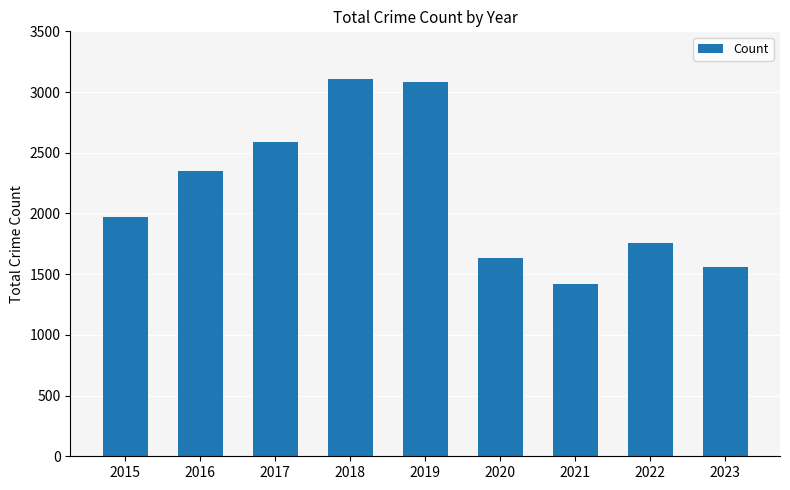

What value does the data have at 2015, to the nearest 50?

1950